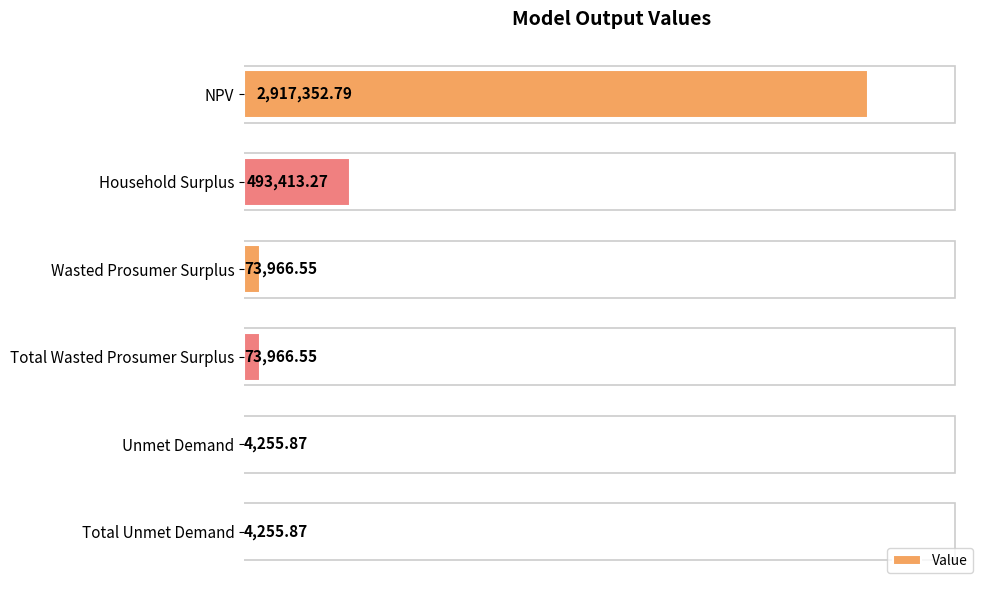

What is the average value?

594535.2